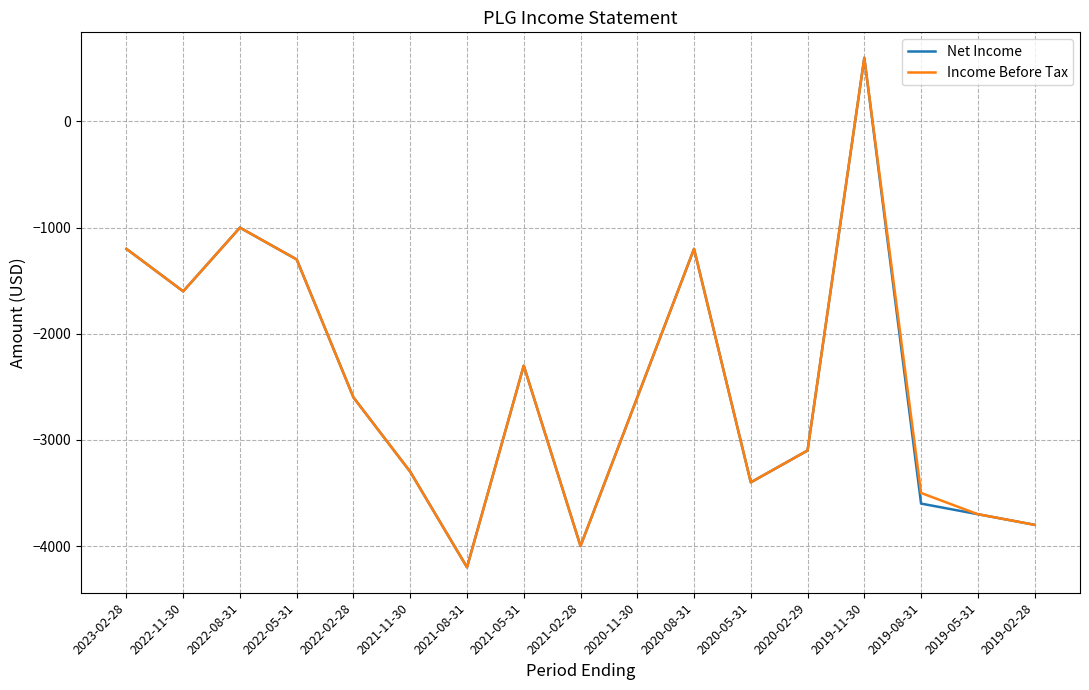

How many values in Net Income are above zero?

1